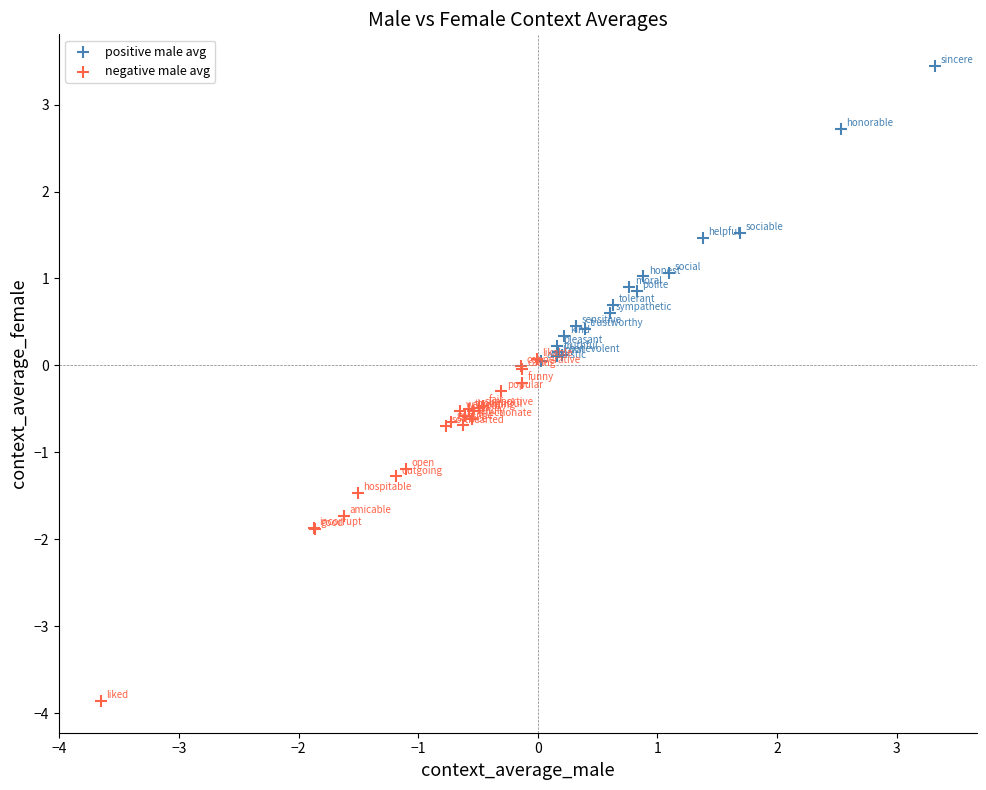

Which series reaches the minimum Y coordinate?

negative male avg